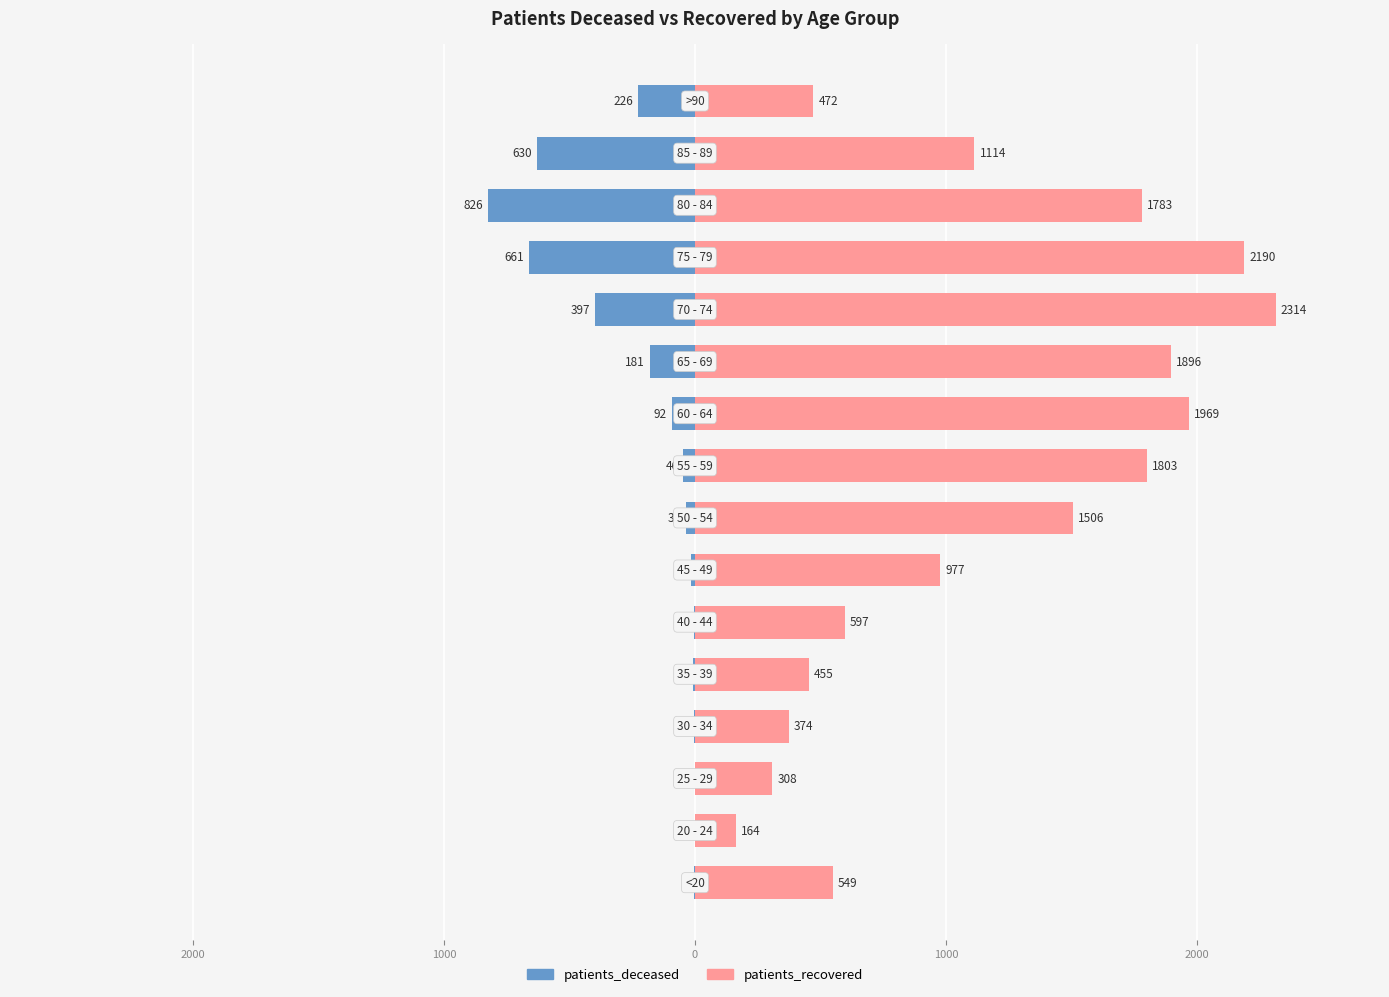

How many bars are there in each group?

2